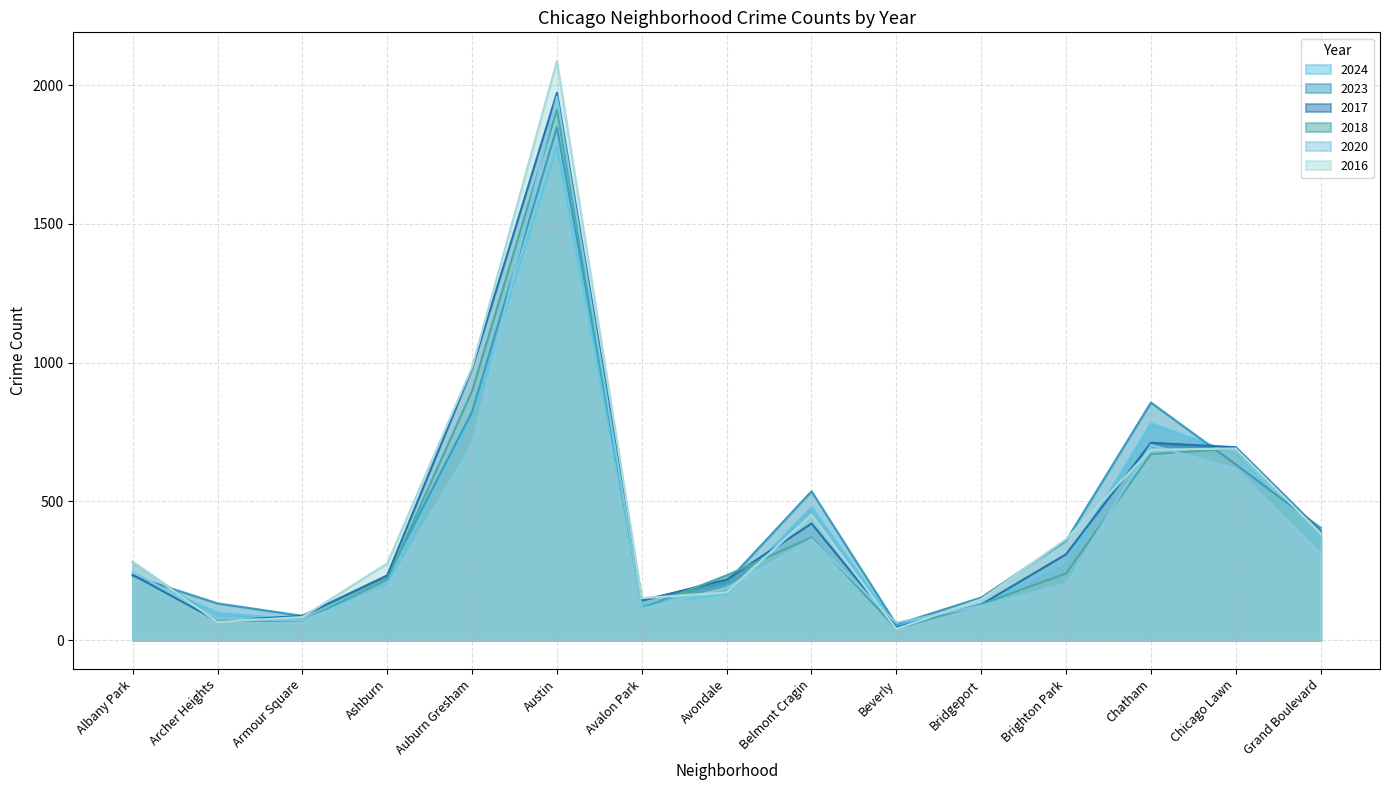

At which label is 2023 closest to 952?

Chatham